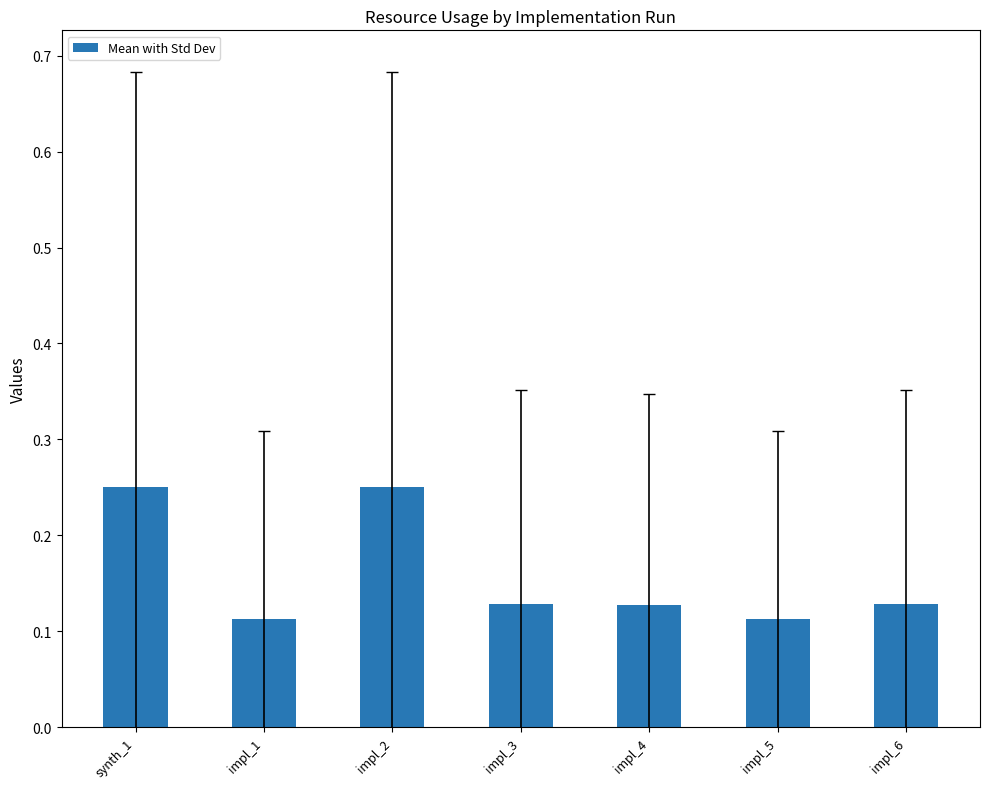

What is the sum of the values at synth_1 and impl_3?

0.4